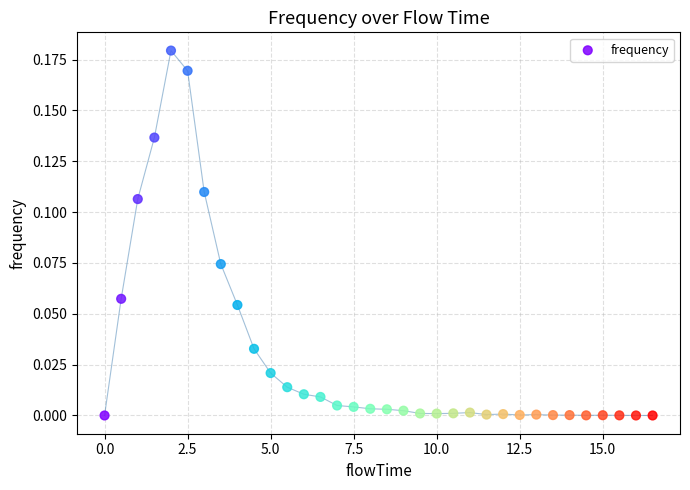

What is the range of X values (max minus min)?

16.5